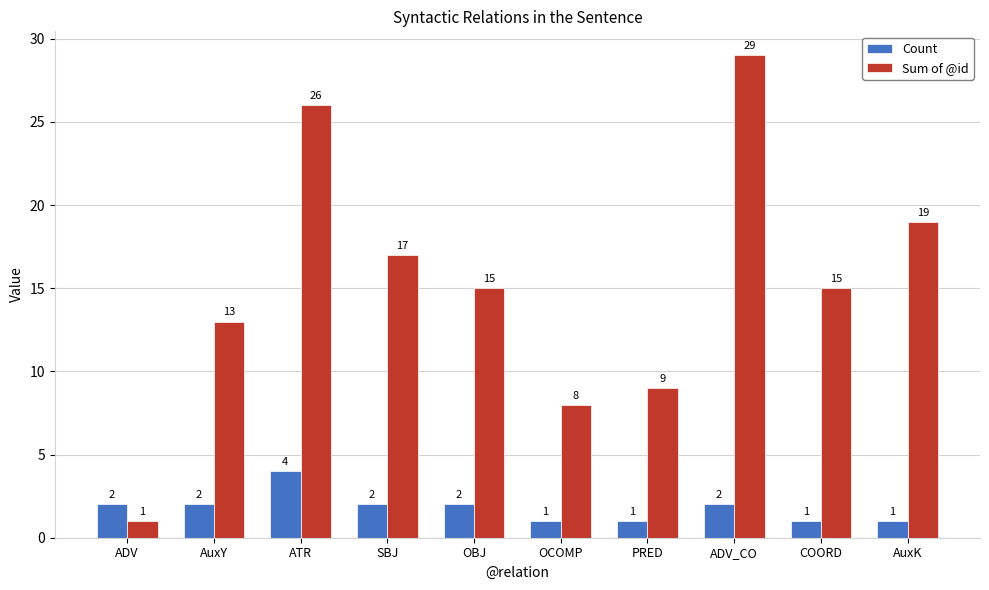

What is the total value across all series at AuxK?

20